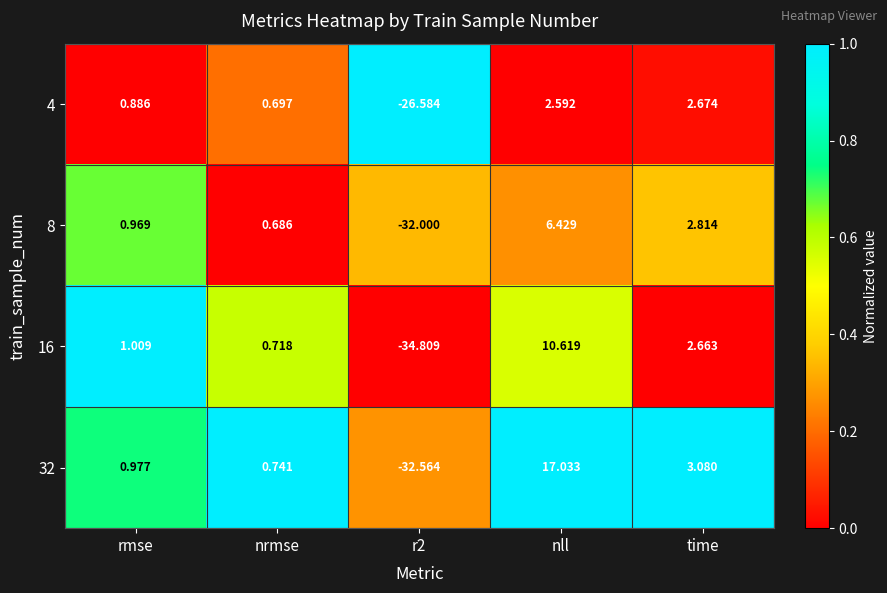

Which category has the highest value in the 32 series?

nll